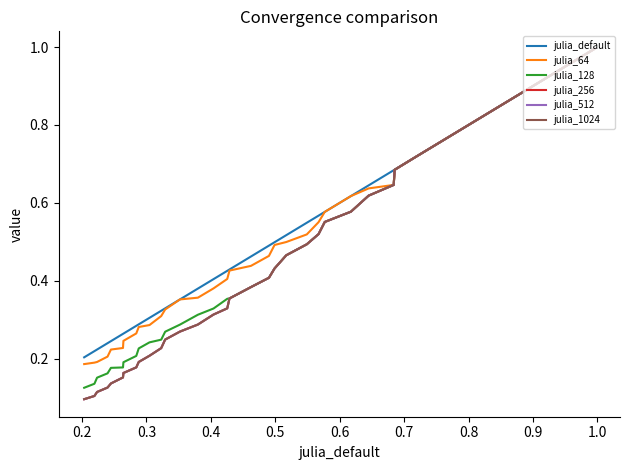

The julia_1024 series shows 0.5 at 26. True or false?

False